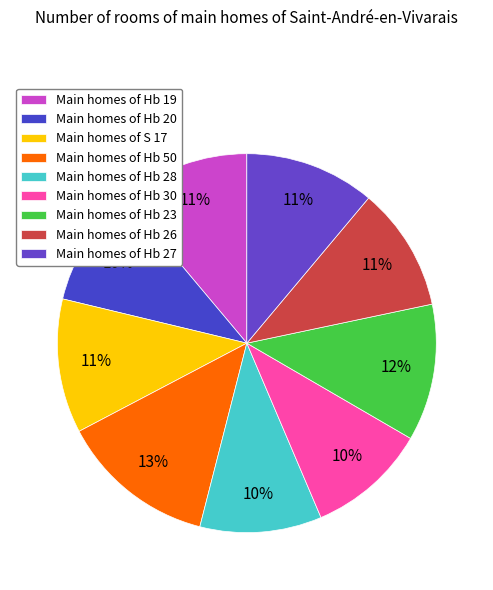

Count the number of slices in the pie.

9